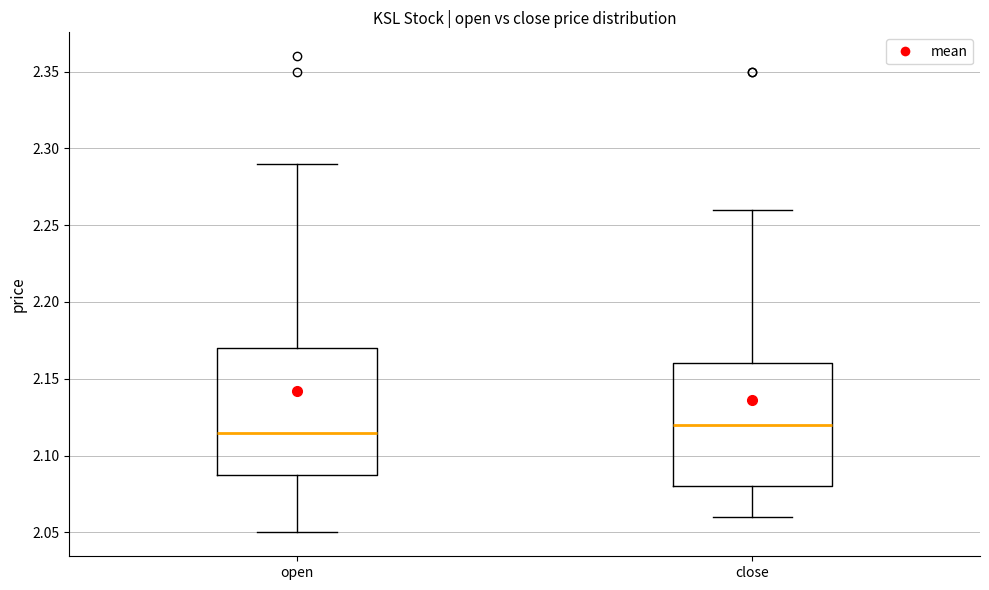

Where is the upper edge of the box for open on the y-axis? The values are not printed on the chart, so give them approximately, as read against the axis.

2.170